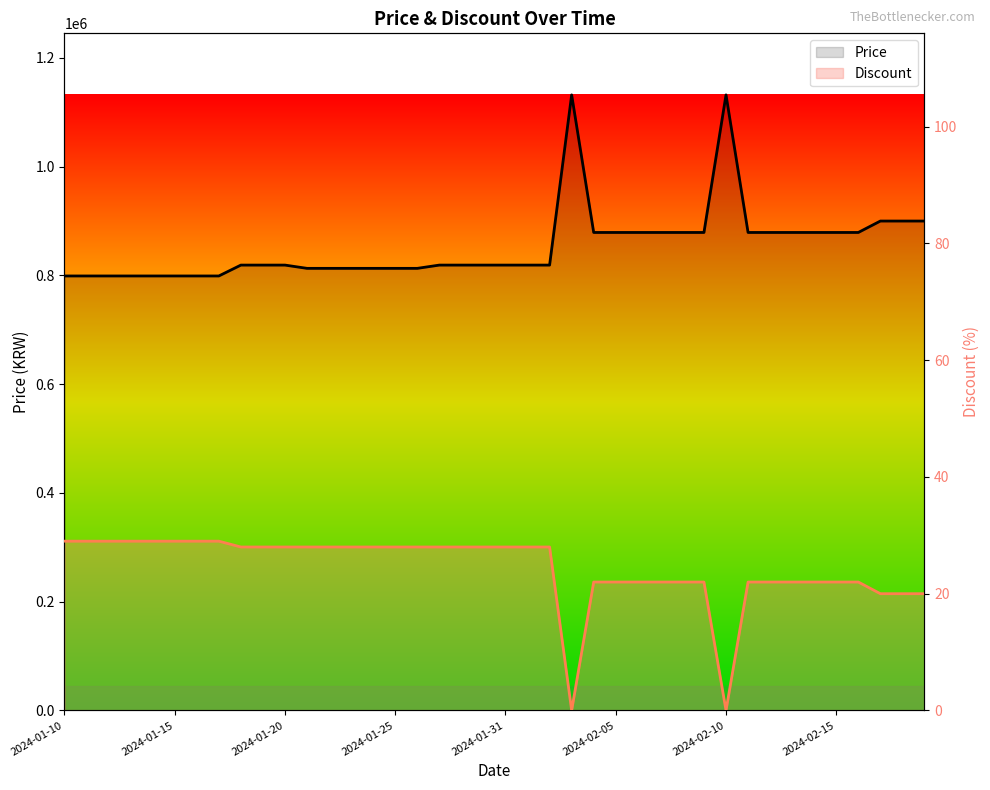

At which category does the chart reach its peak across all series?

2024-02-03